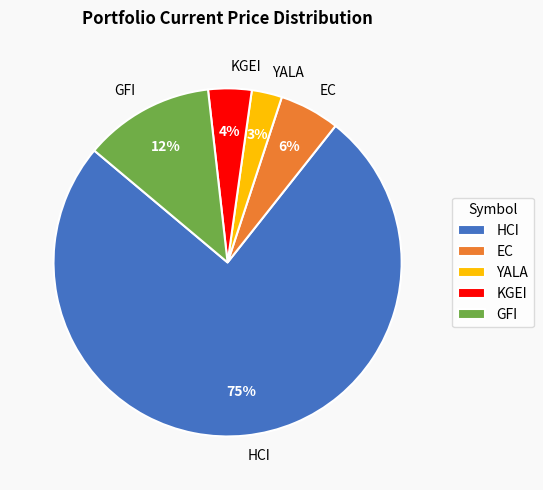

Rank the categories by value from lowest to highest.

YALA, KGEI, EC, GFI, HCI